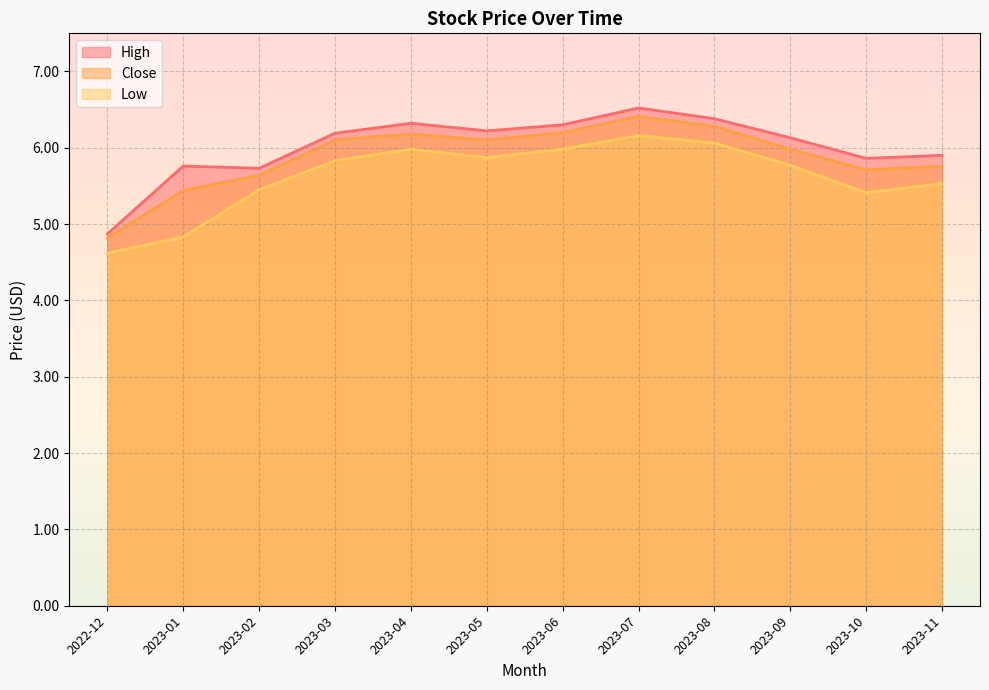

What is the sum of the Close values at 2022-12 and 2023-03?

10.9